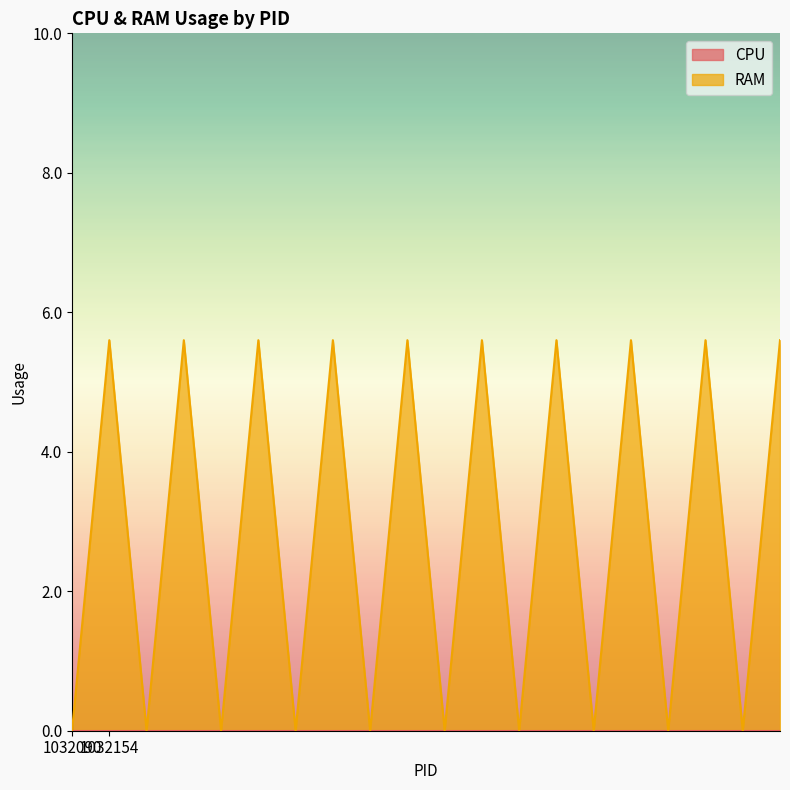

Which series has the largest total across all categories?

RAM